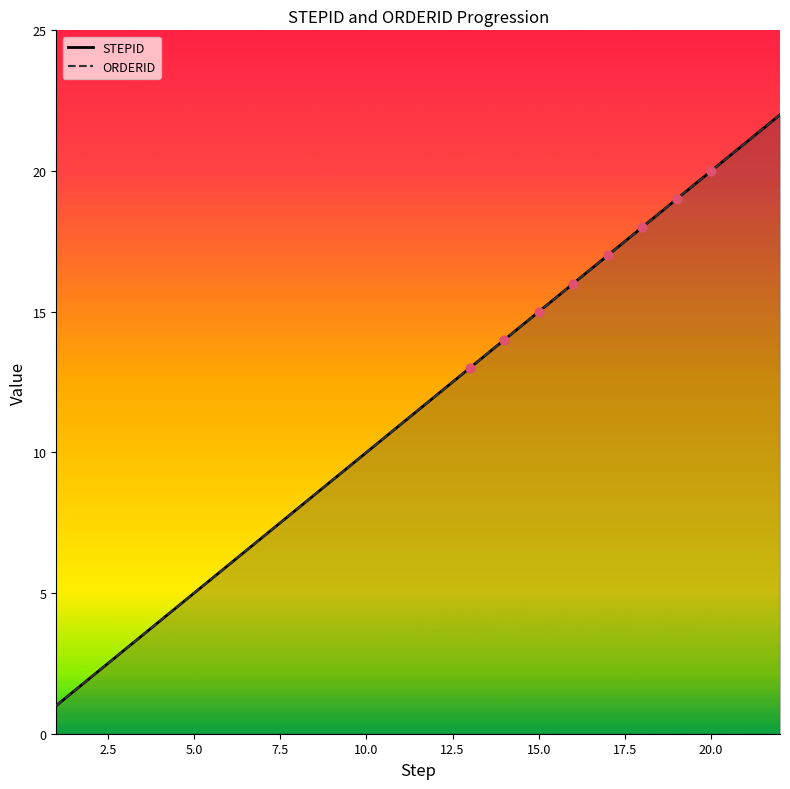

What are all the series names shown in the legend?

STEPID, ORDERID